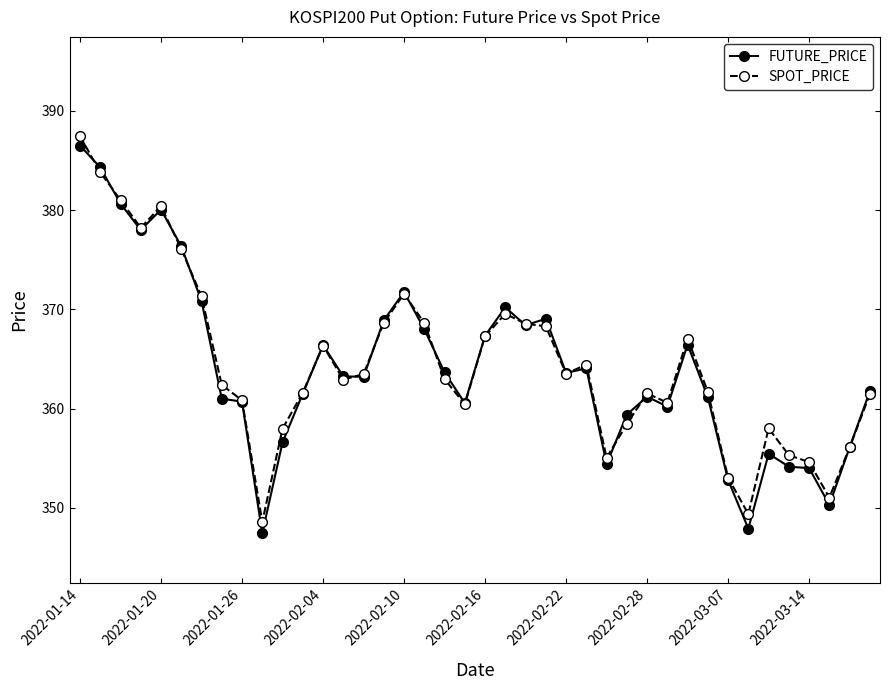

Which series has the widest spread of values?

FUTURE_PRICE